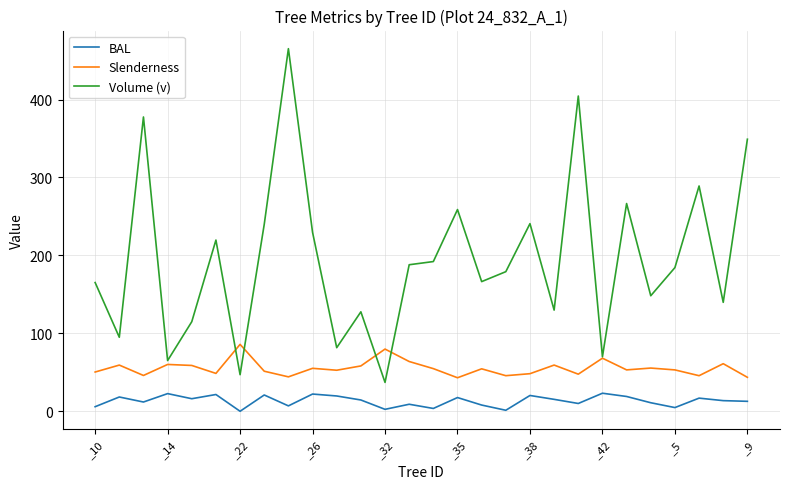

How many lines are shown in the chart?

3